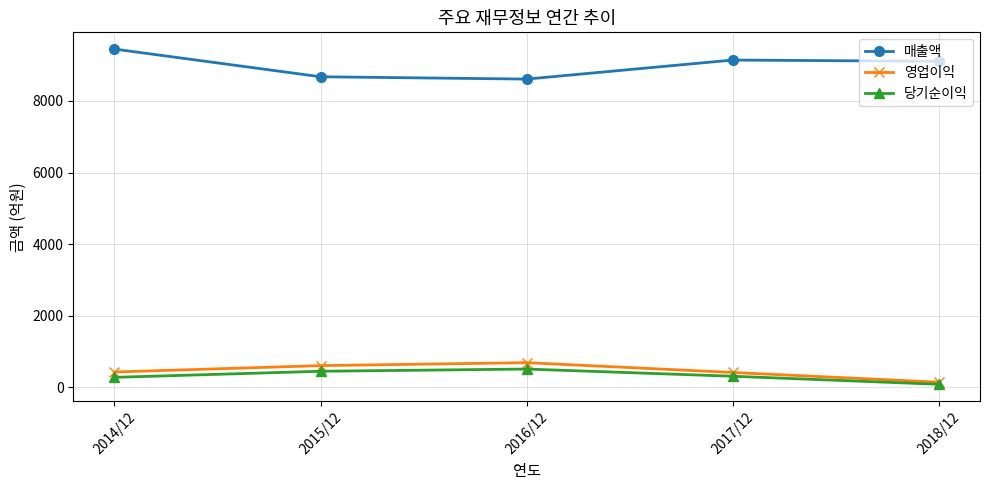

The value of 매출액 at 2017/12 is 14724. True or false?

False